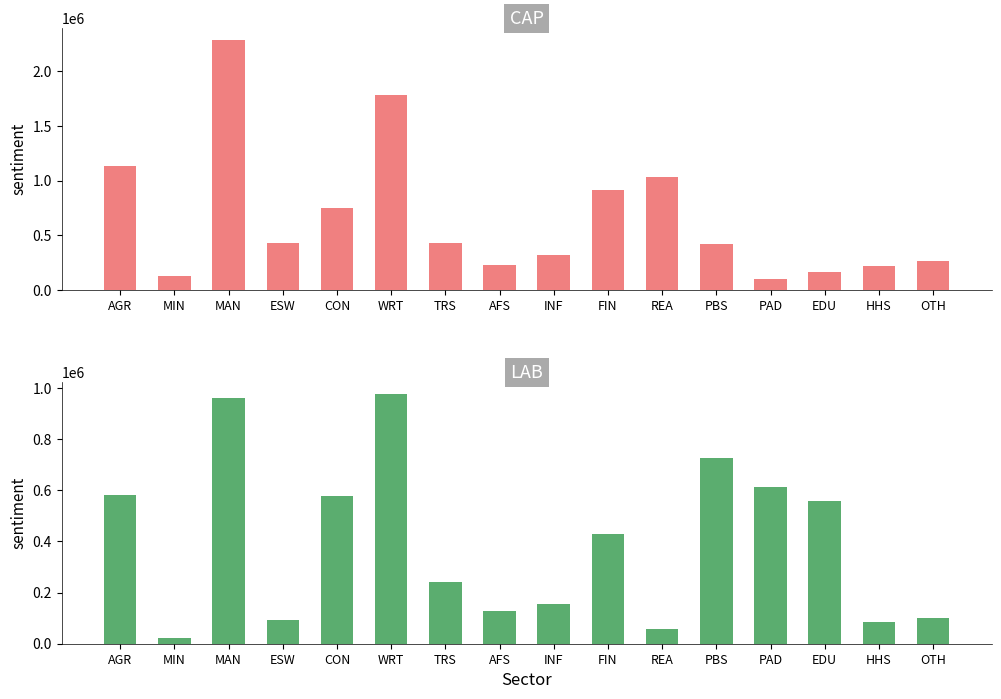

Which series has the largest total across all categories?

CAP